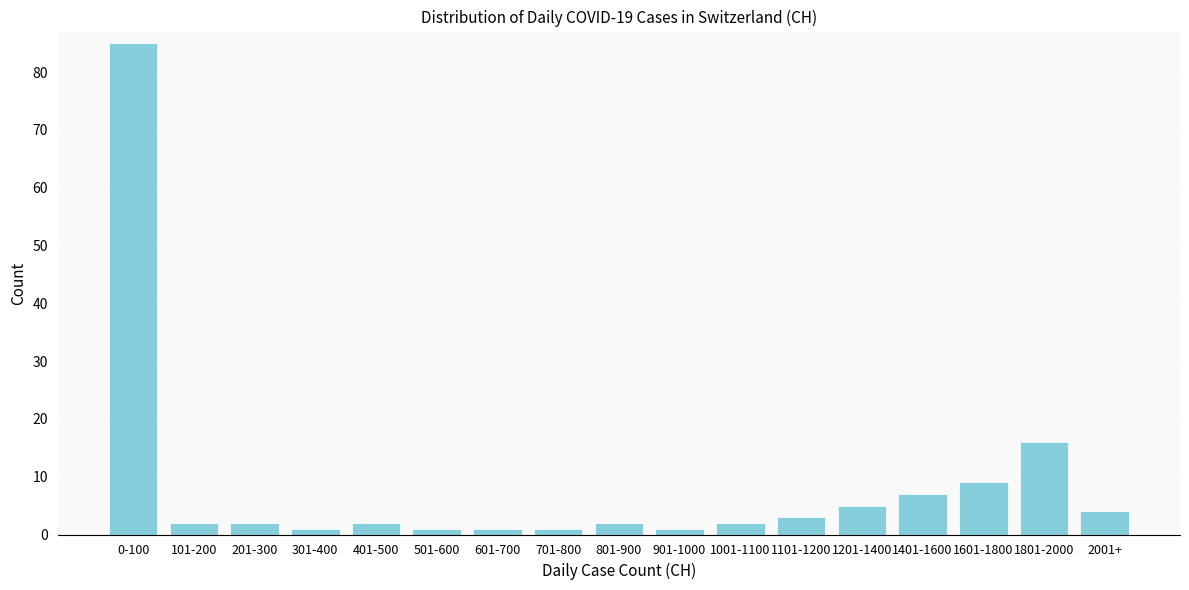

Reading left to right, transcribe all the data shown in this chart.

85	2	2	1	2	1	1	1	2	1	2	3	5	7	9	16	4